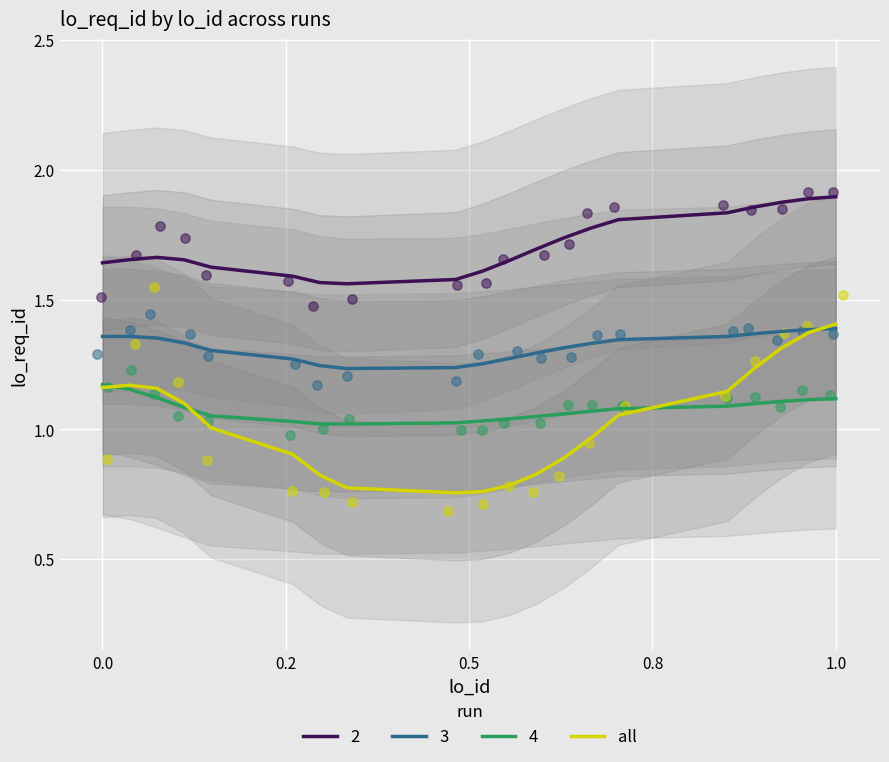

True or false: all and 2 cross at least once.

False